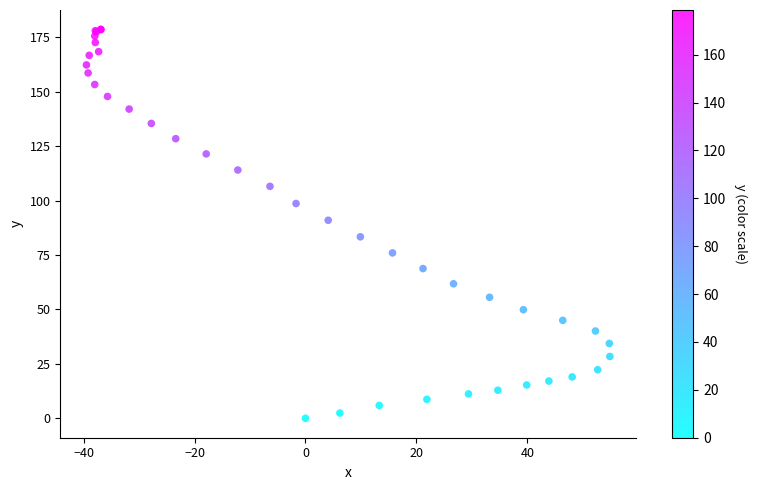

What Y value in the scatter plot is closest to 89?

91.0